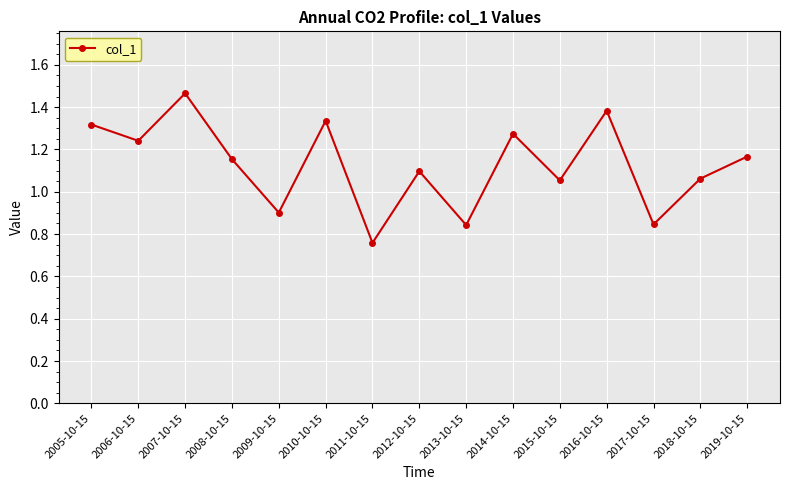

At which label does the data first exceed 1?

2005-10-15